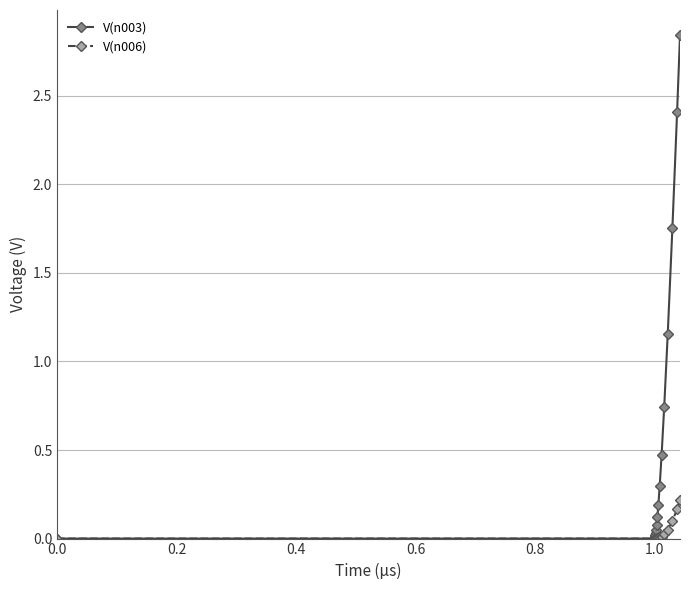

List the series in order of their overall mean, highest first.

V(n003), V(n006)